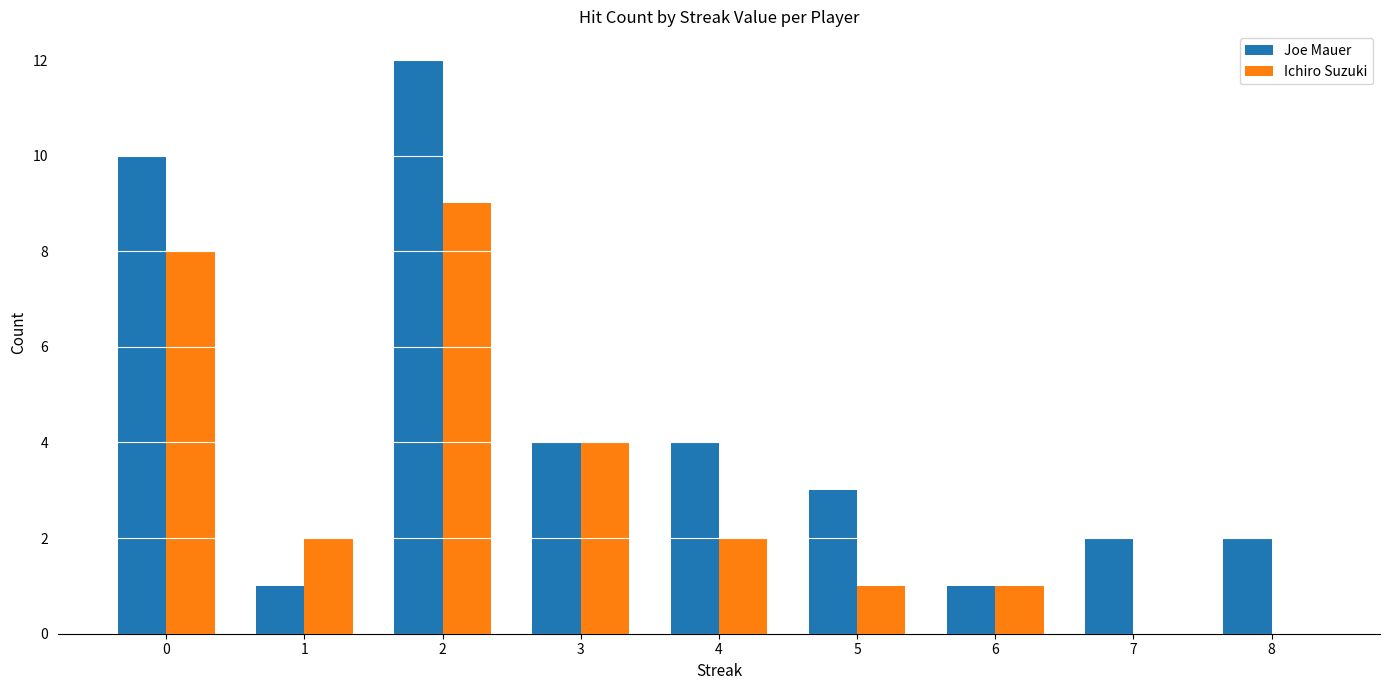

Reading right to left, transcribe all the data shown in this chart.

Joe Mauer: 2	2	1	3	4	4	12	1	10
Ichiro Suzuki: 0	0	1	1	2	4	9	2	8